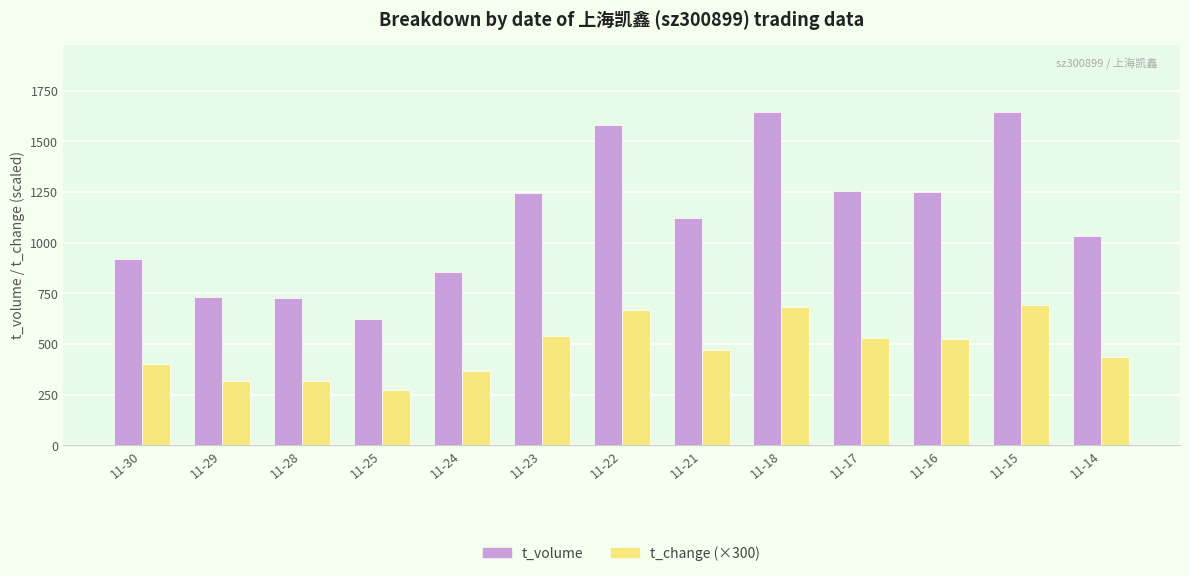

Is it true that t_change (×300) equals 315.0 at 11-29?

True